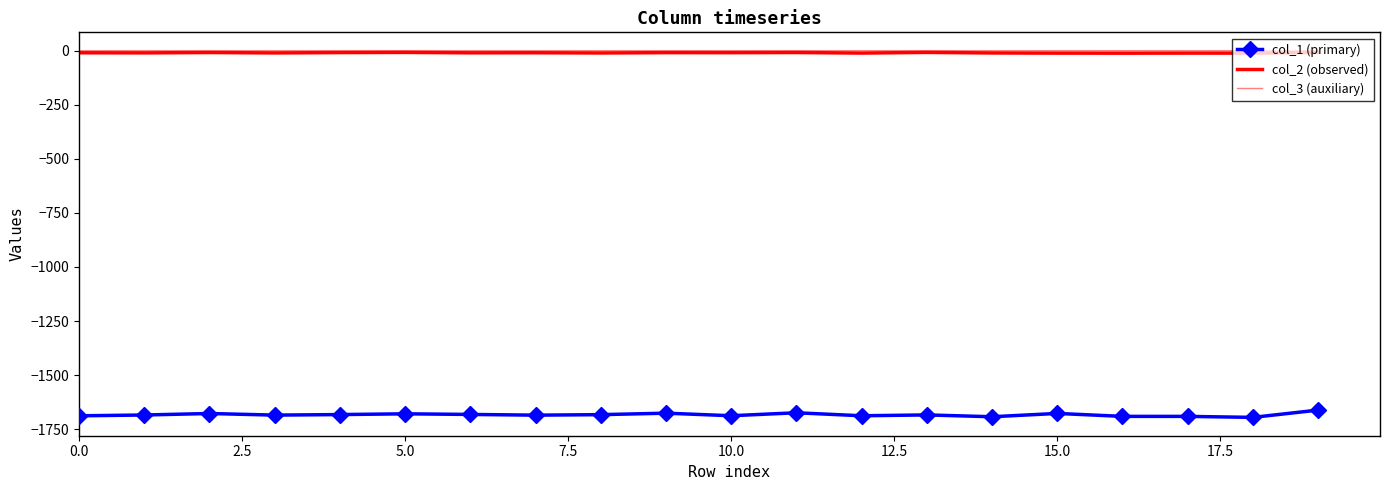

What is the value of the col_2 (observed) point at the 15th from the left?

-10.6